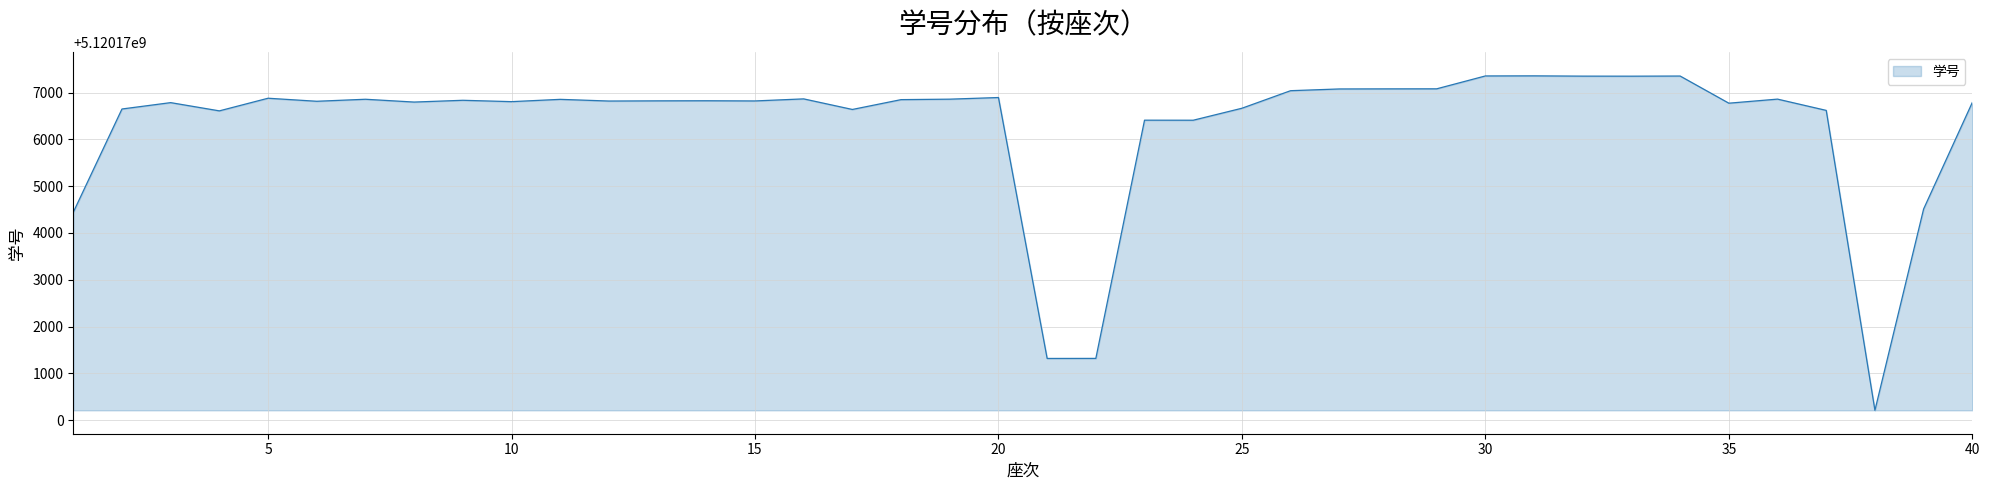

How many lines are shown in the chart?

1